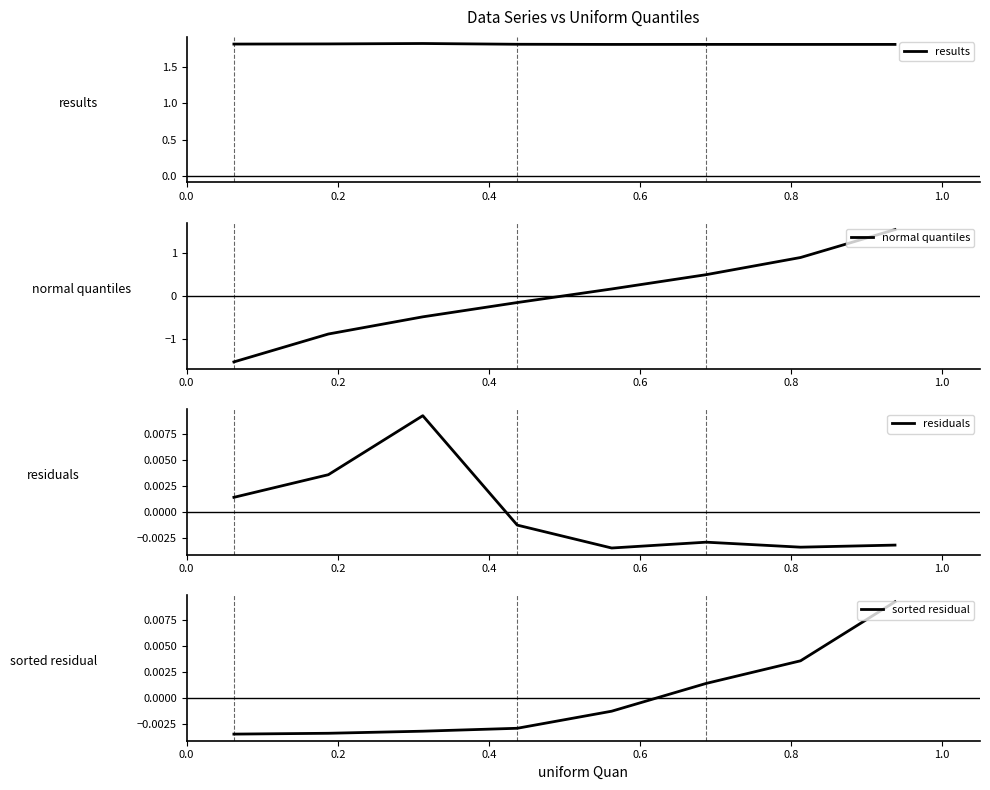

Which series ends up on top after the final intersection of normal quantiles and sorted residual?

normal quantiles